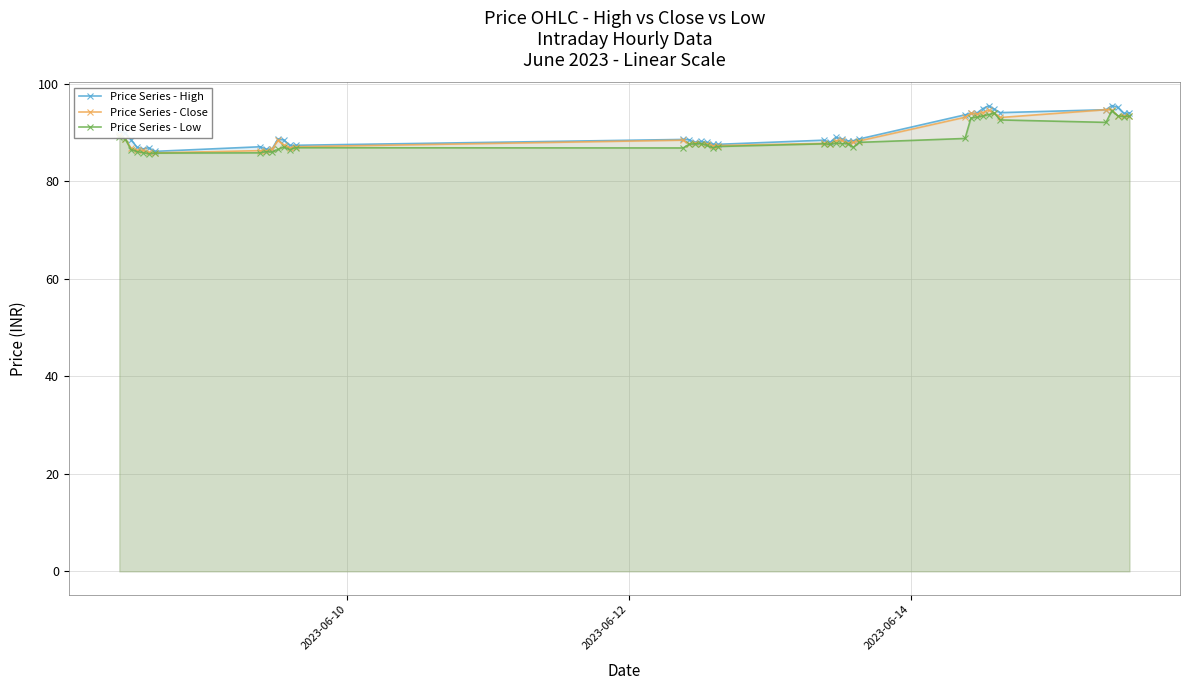

True or false: Price Series - Close and Price Series - High intersect in this chart.

False